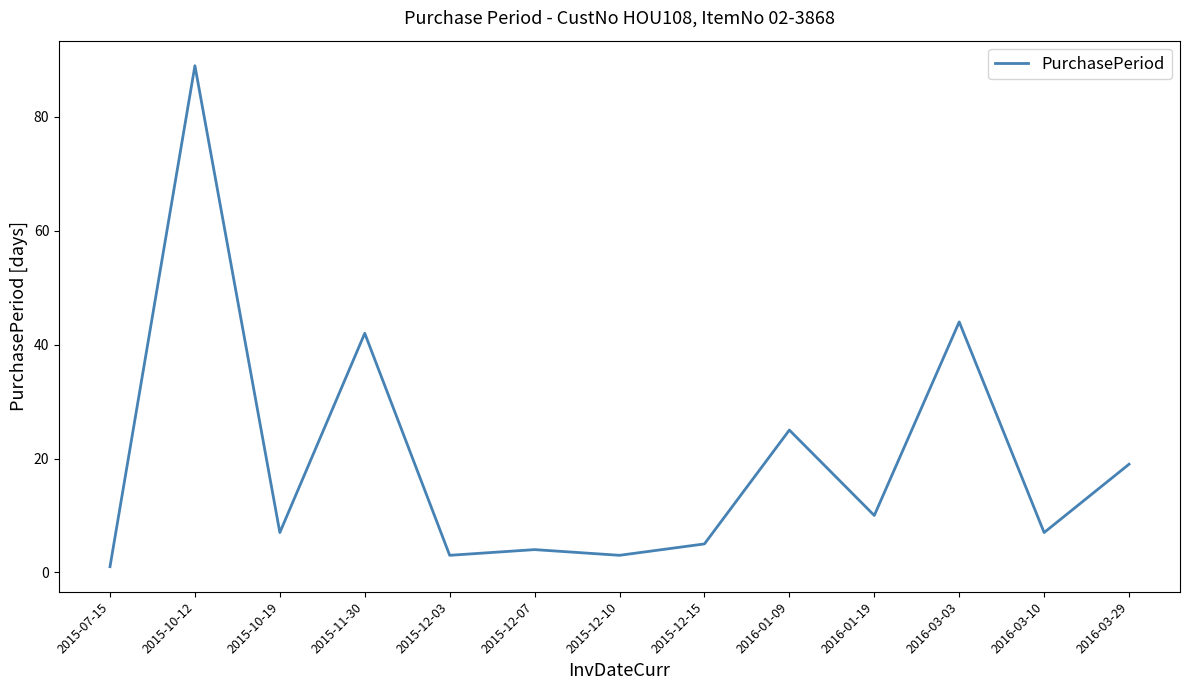

True or false: the data shows 3 at 2015-12-10.

True